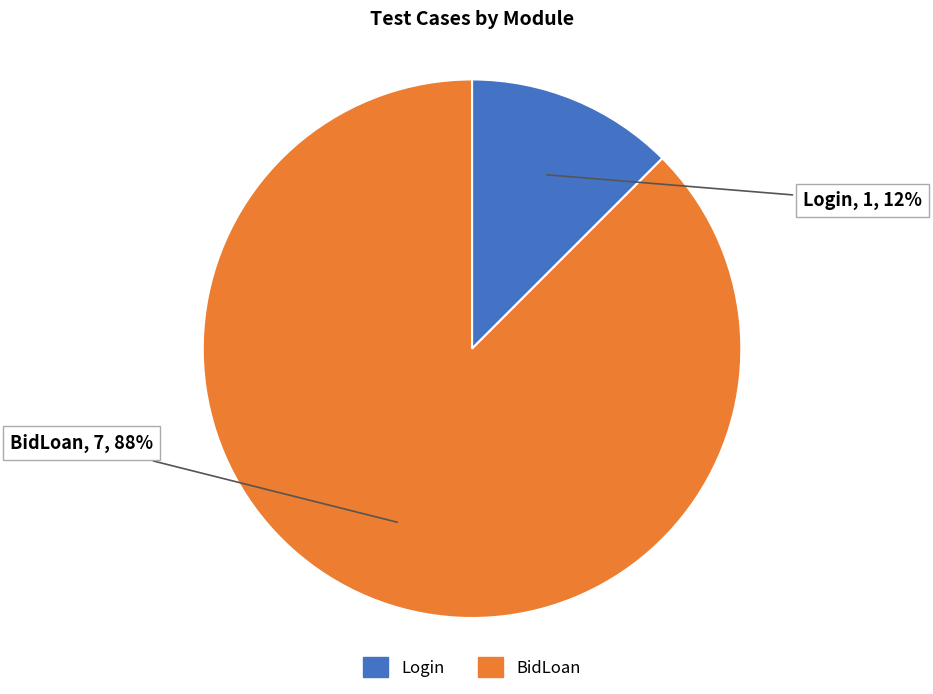

The Login slice represents 19% of the pie. True or false?

False